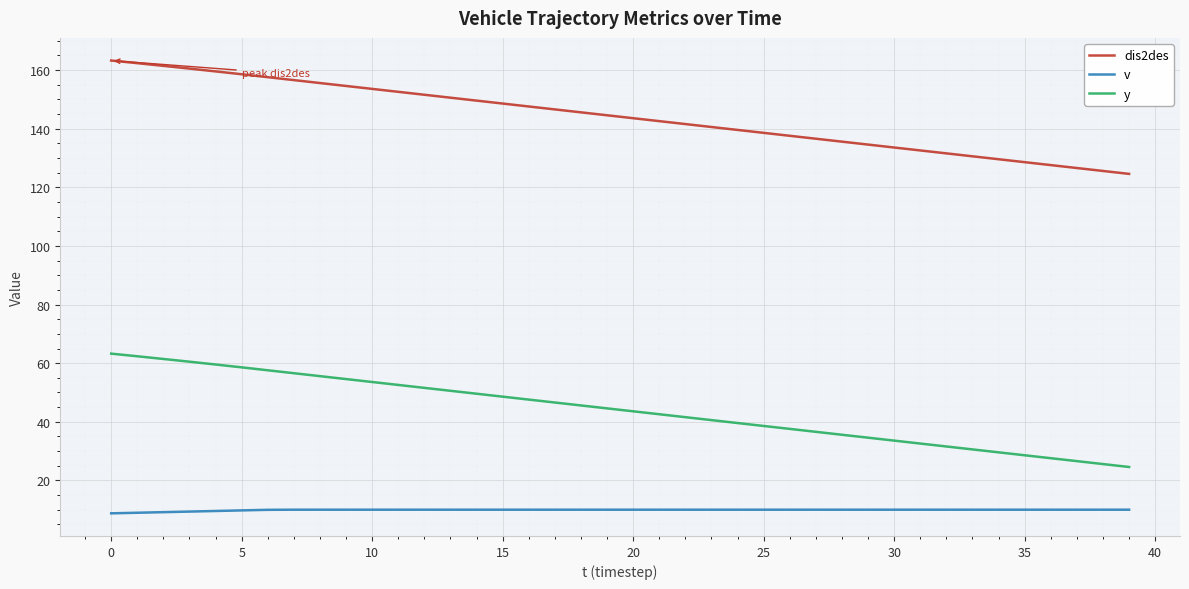

What is the difference between the maximum and minimum values in the dis2des series?

38.7